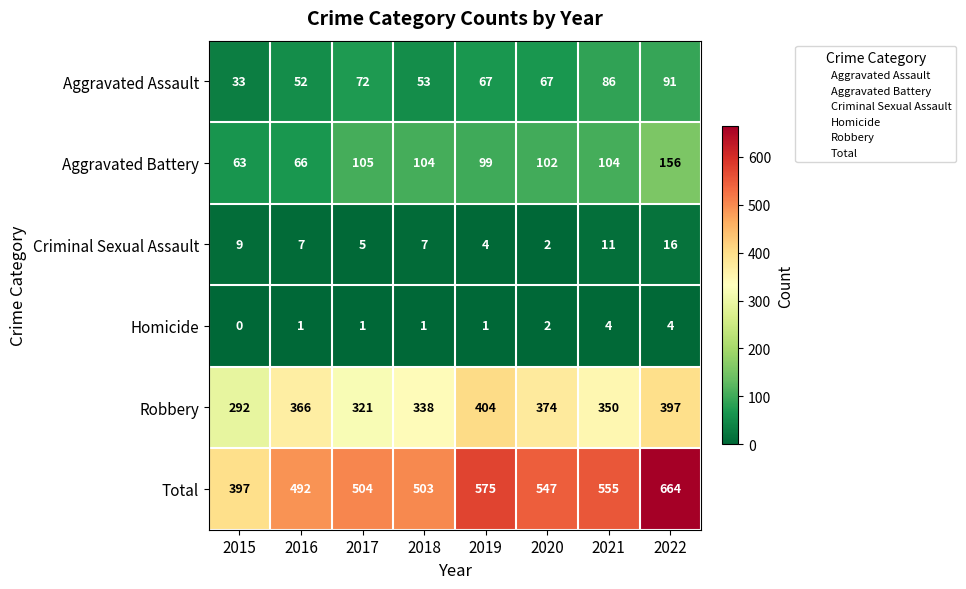

At which category is the sum across all series the highest?

2022